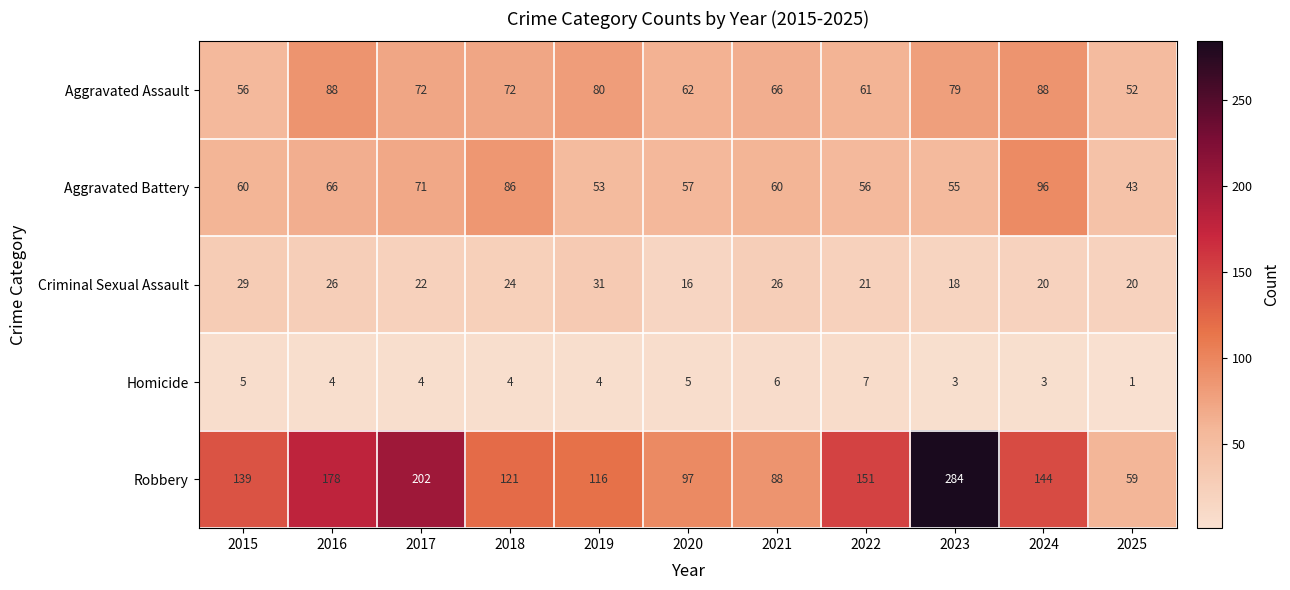

What is the approximate value of Robbery at 2020?

97